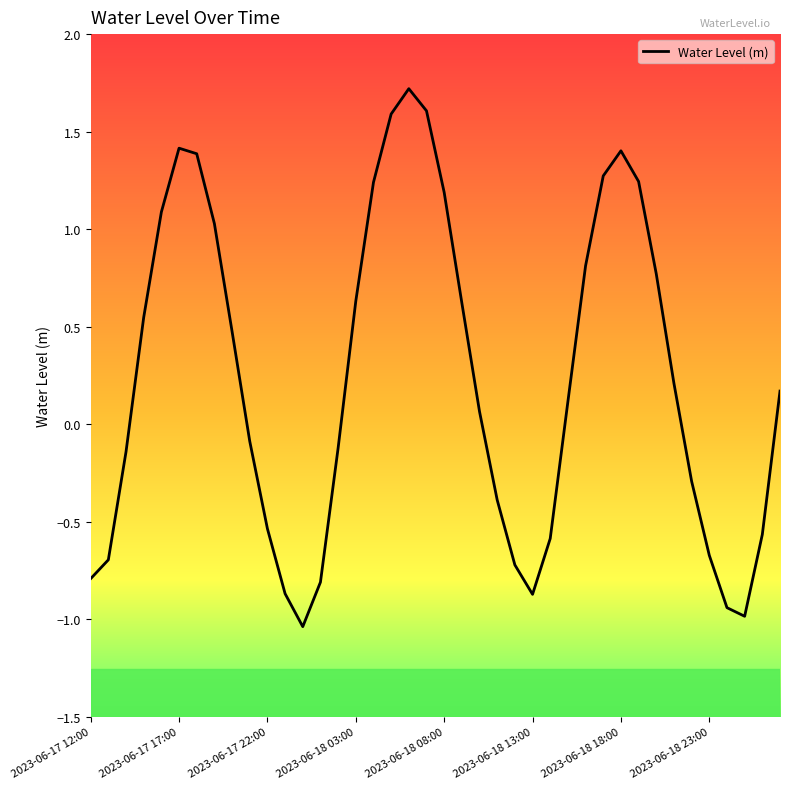

Count the number of categories in the chart.

40